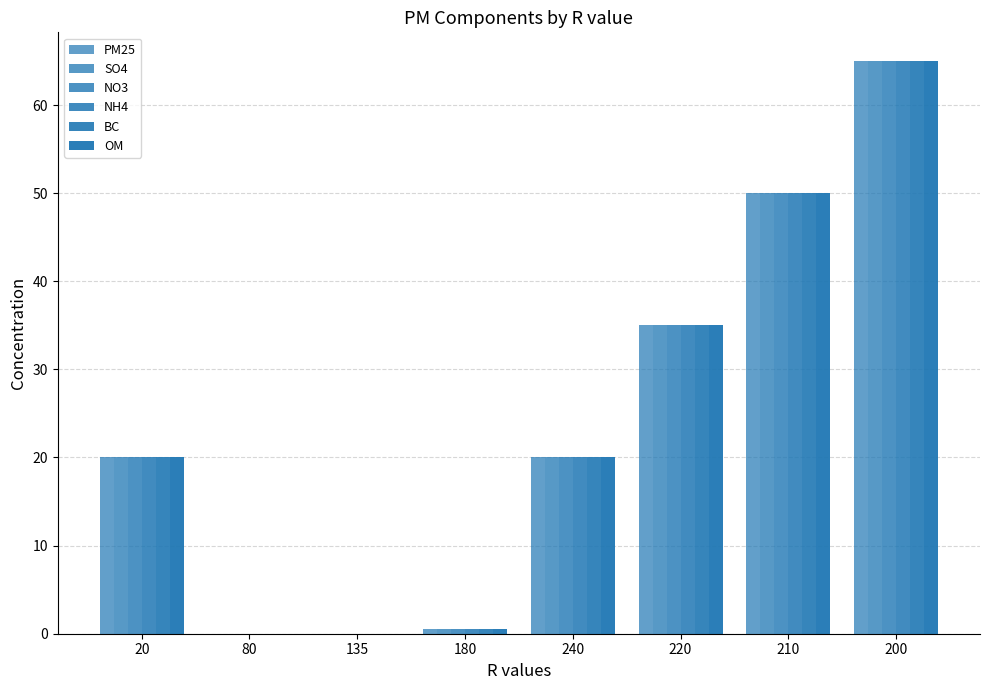

Rank the categories by PM25 value from highest to lowest.

200, 210, 220, 20, 240, 180, 135, 80